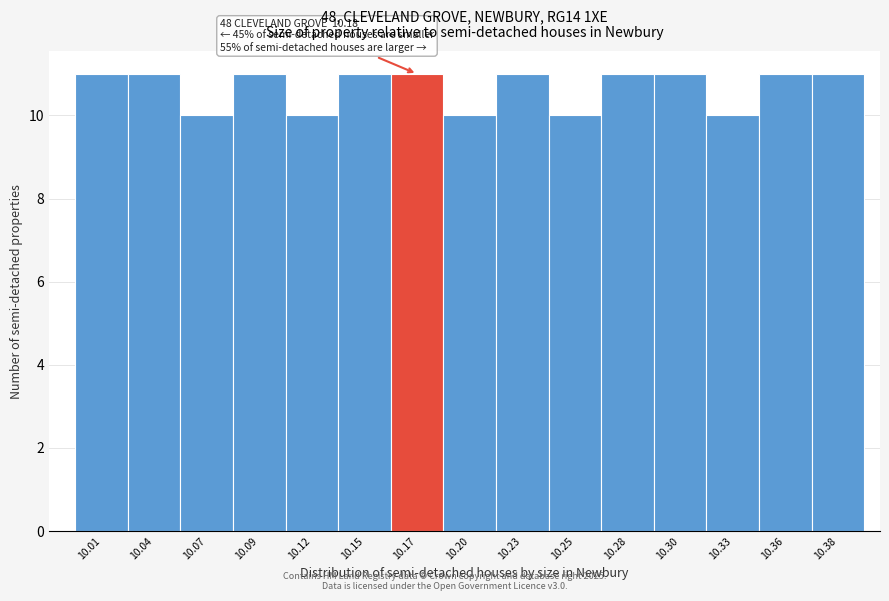

Reading left to right, list all the values displayed in this chart.

10.01=11	10.04=11	10.07=10	10.09=11	10.12=10	10.15=11	10.17=11	10.20=10	10.23=11	10.25=10	10.28=11	10.30=11	10.33=10	10.36=11	10.38=11